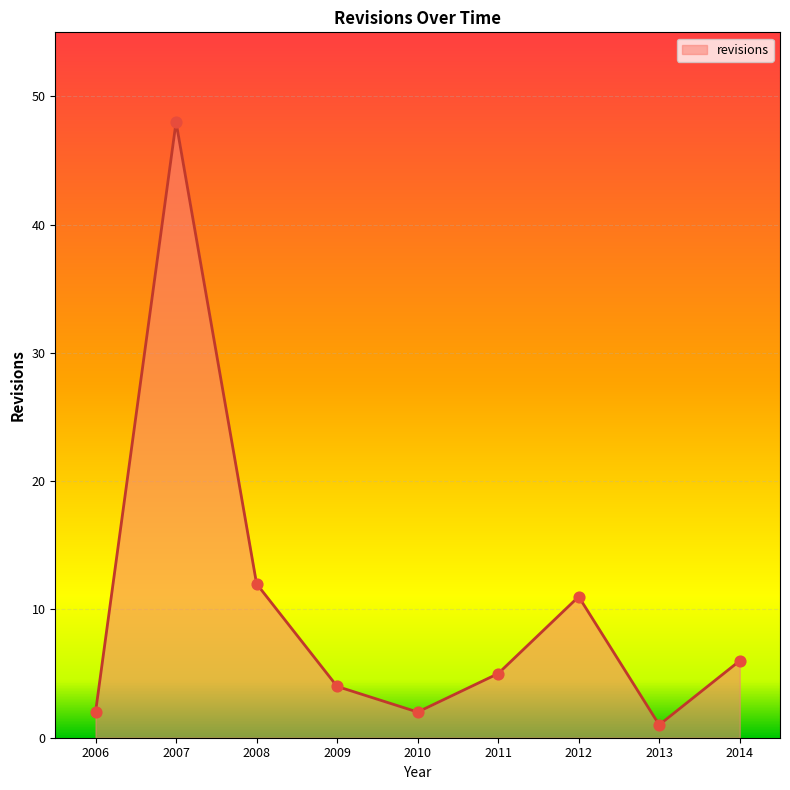

What is the change in value from 2006 to 2007?

+46